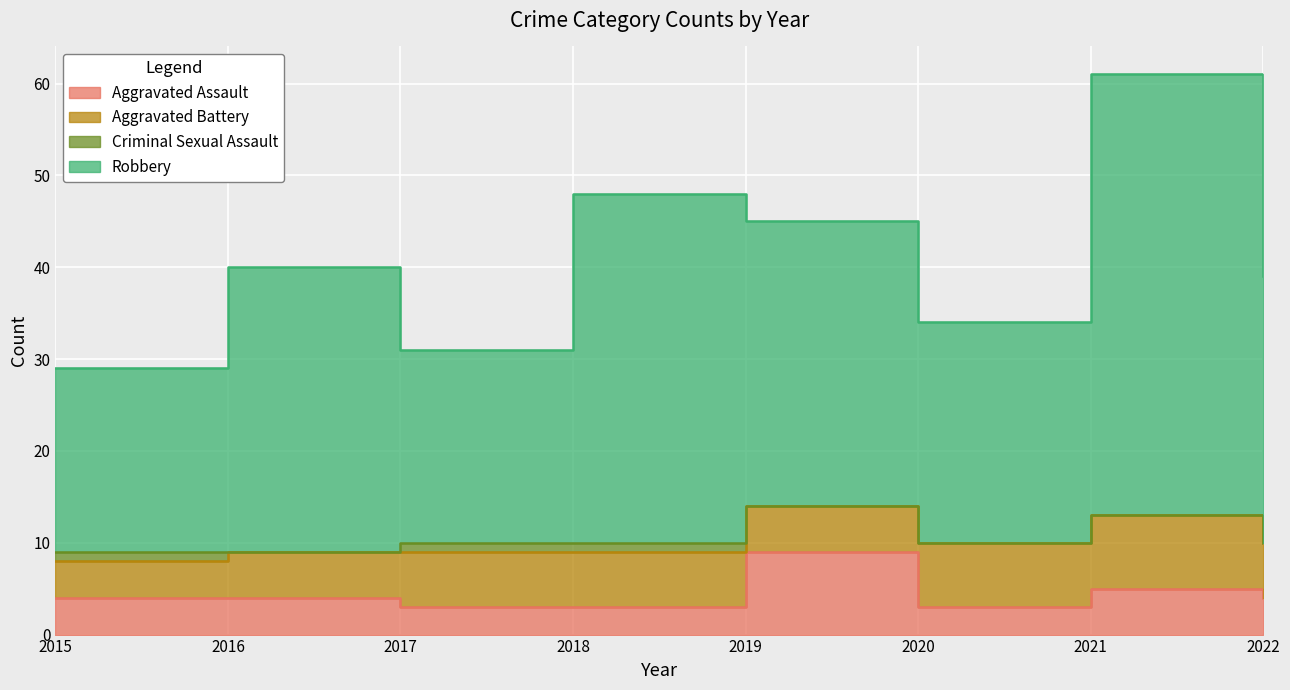

What is the difference between the highest and lowest values at 2015?

25